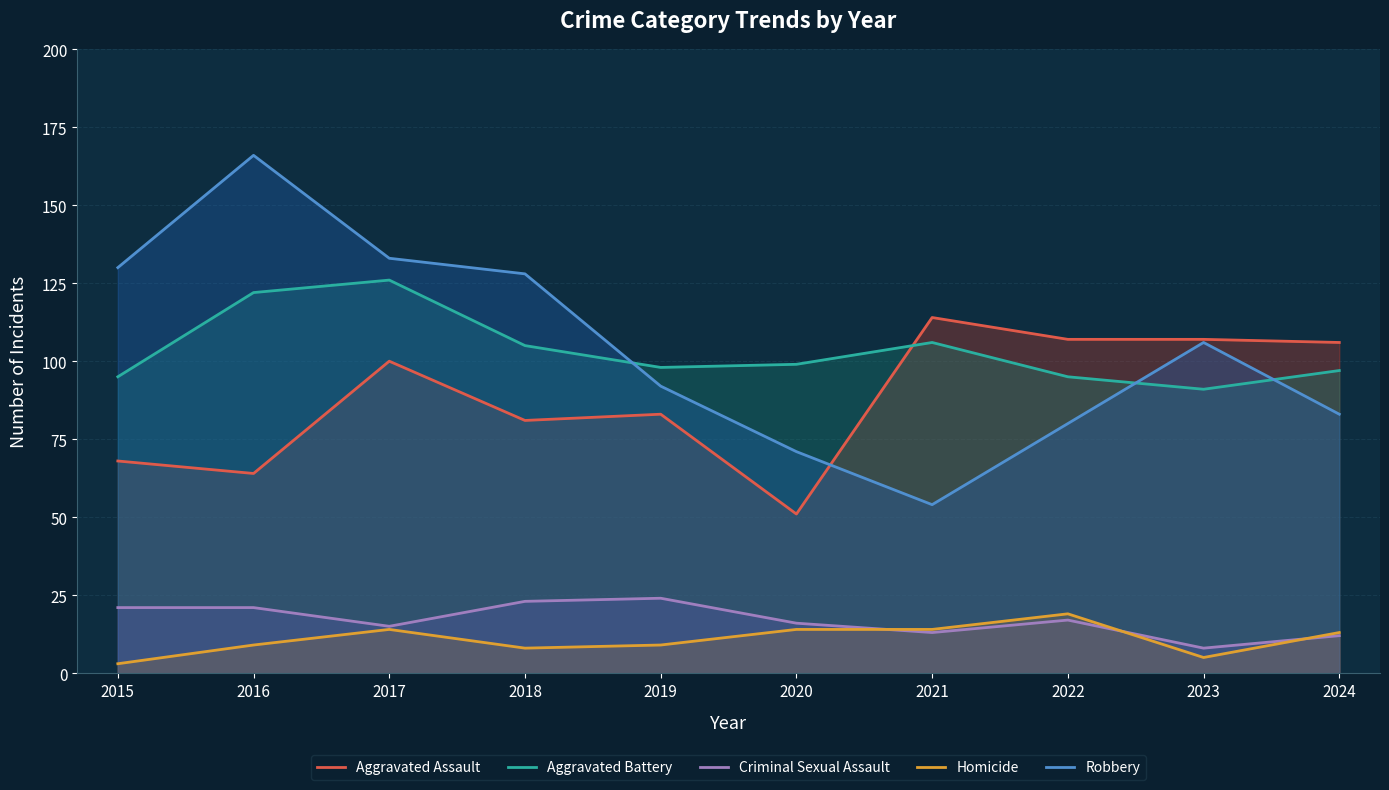

Reading left to right, what are all the values shown in this chart?

Aggravated Assault: 68	64	100	81	83	51	114	107	107	106
Aggravated Battery: 95	122	126	105	98	99	106	95	91	97
Criminal Sexual Assault: 21	21	15	23	24	16	13	17	8	12
Homicide: 3	9	14	8	9	14	14	19	5	13
Robbery: 130	166	133	128	92	71	54	80	106	83